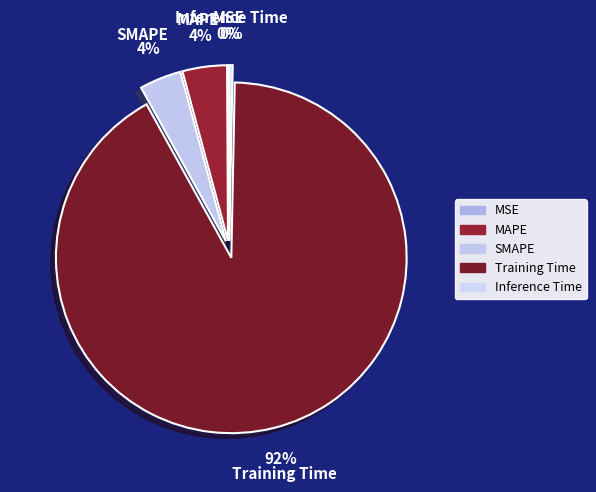

True or false: Inference Time accounts for 6% of the total.

False